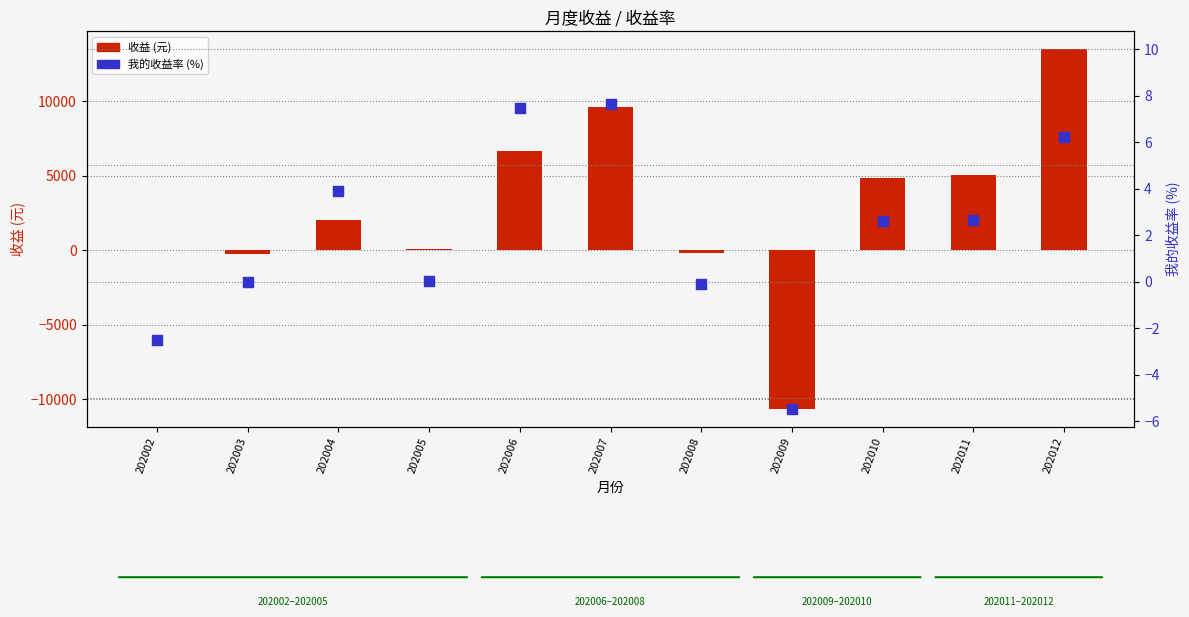

Is the value of 收益 at 202004 greater than the value of 我的收益率 (%) at 202012?

Yes